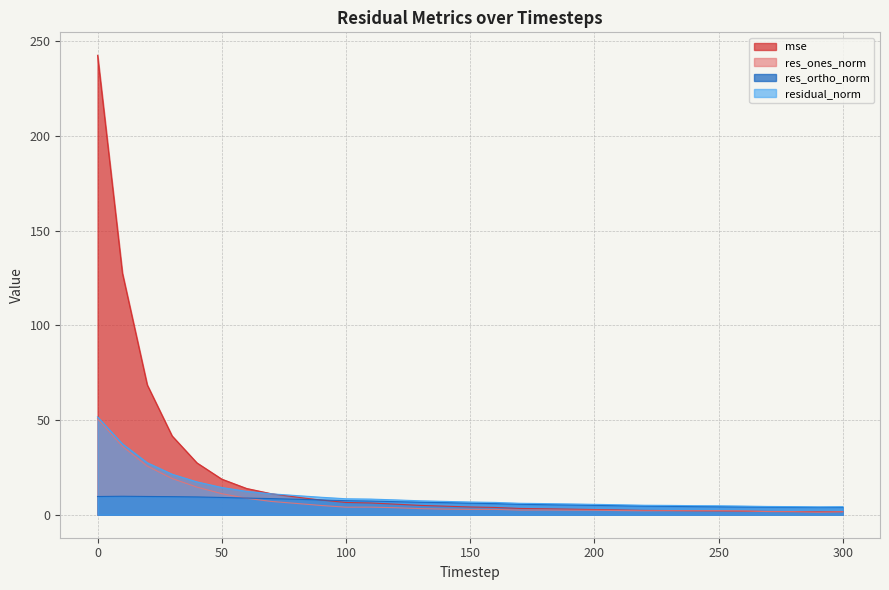

What is the greatest value displayed?

242.5